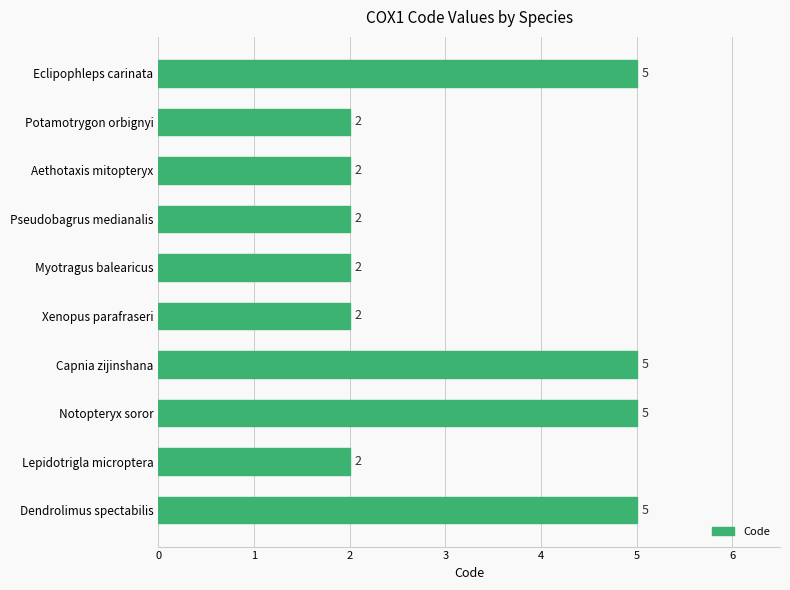

Count the values in the range 2 to 5.

10